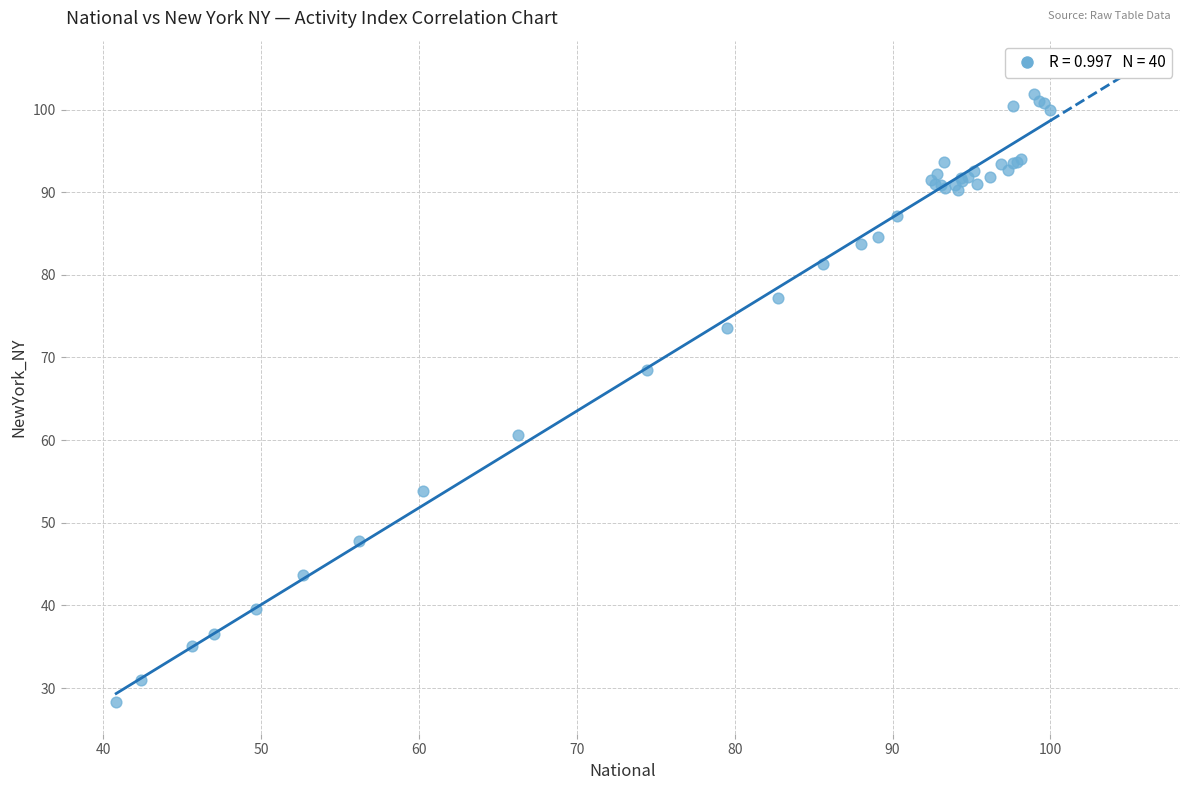

What Y value in the scatter plot is closest to 65?

68.5